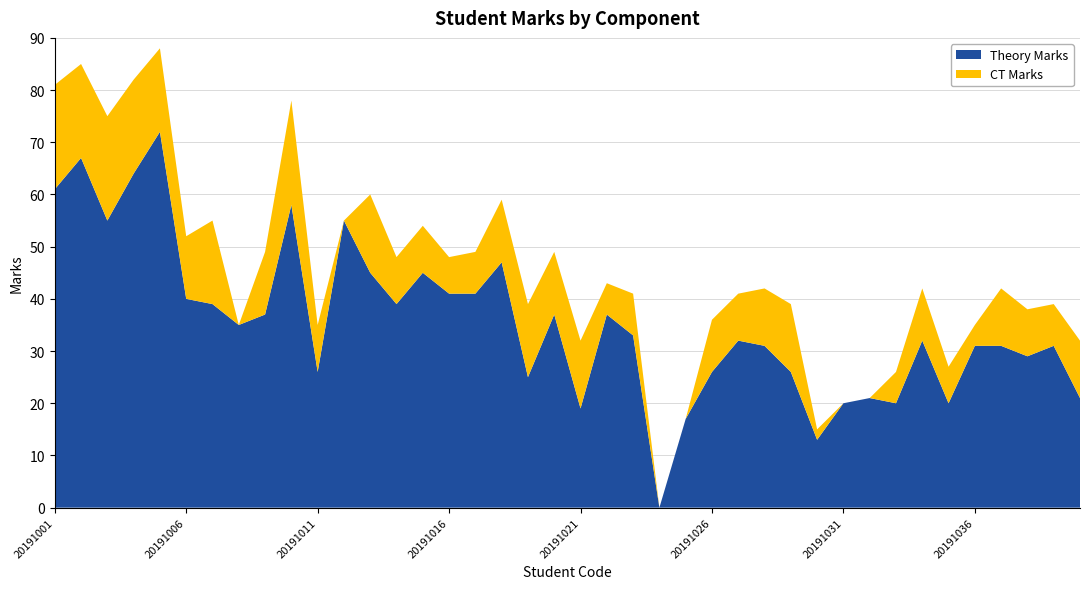

Reading right to left, list all the values displayed in this chart.

Theory Marks: 21	31	29	31	31	20	32	20	21	20	13	26	31	32	26	17	0	33	37	19	37	25	47	41	41	45	39	45	55	26	58	37	35	39	40	72	64	55	67	61
CT Marks: 11	8	9	11	4	7	10	6	0	0	2	13	11	9	10	0	0	8	6	13	12	14	12	8	7	9	9	15	0	9	20	12	0	16	12	16	18	20	18	20